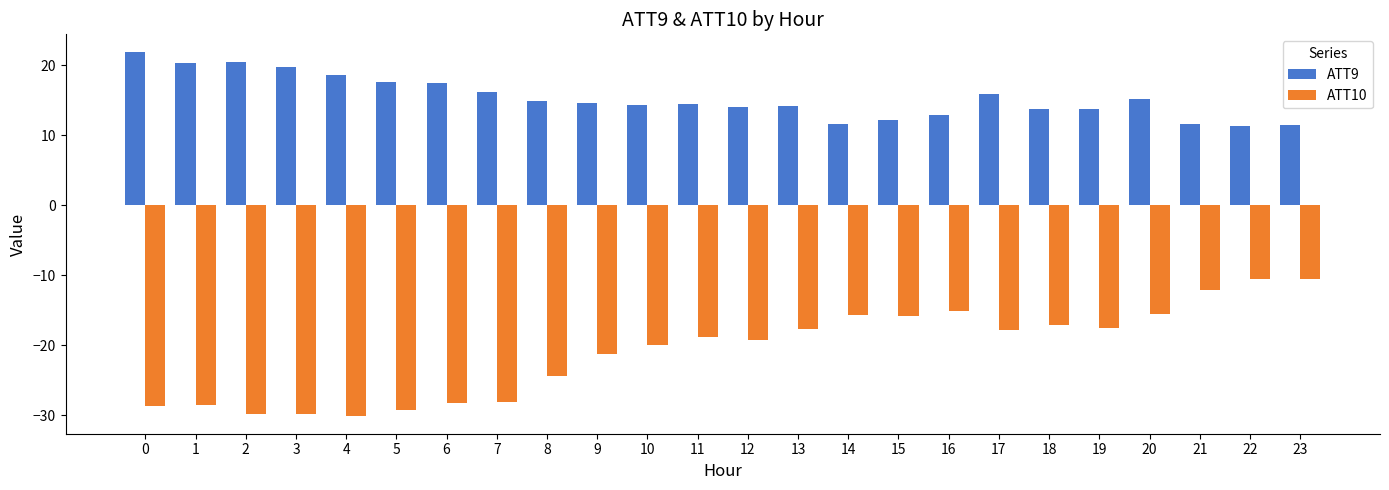

How many categories are shown in the chart?

24